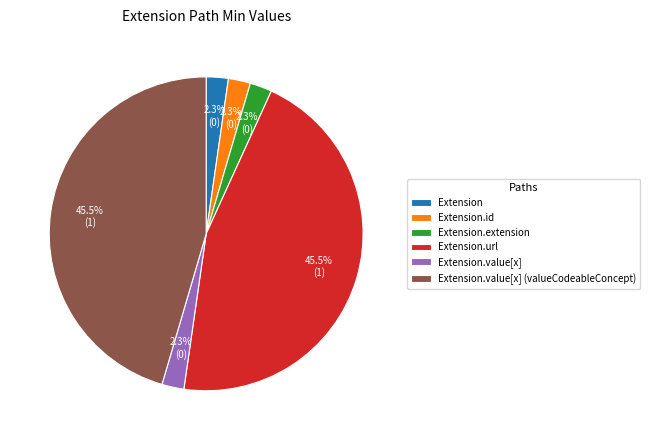

Is Extension.value[x] (valueCodeableConcept) the majority of the pie?

No